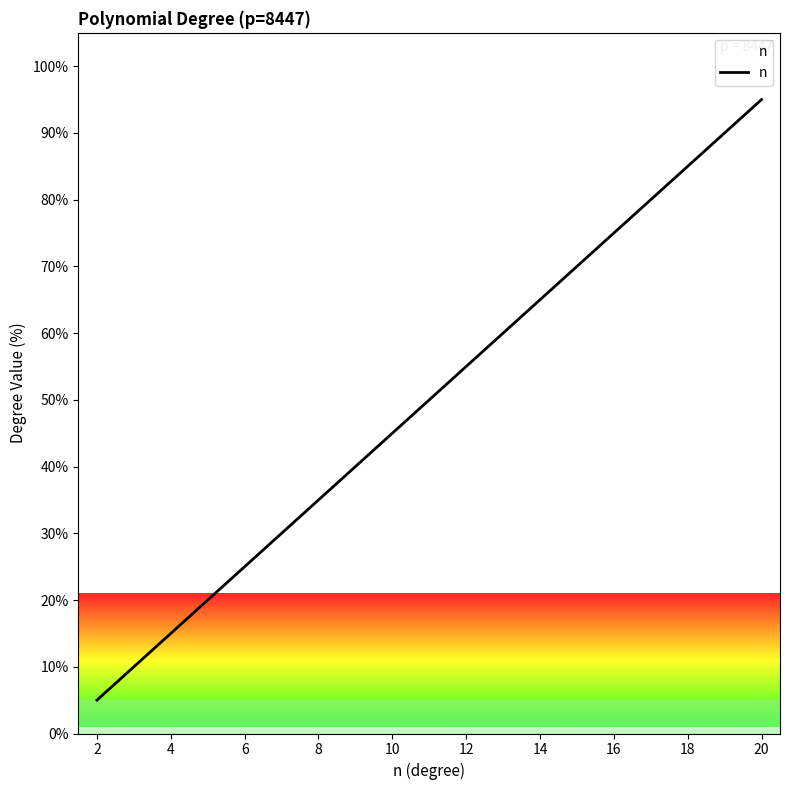

What is the maximum value shown in the chart?

95.0